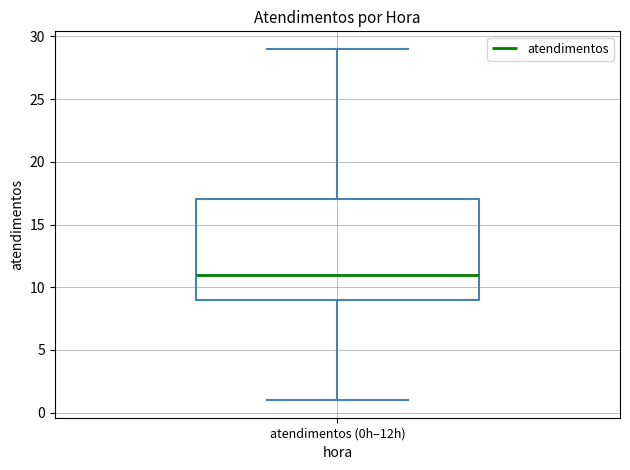

Transcribe this box plot: give where the median line is, the range the box spans, and where the two whiskers end, as read against the y-axis. The values are not printed on the chart, so give them approximately, as read against the axis.

median 11, box 9 to 17, whiskers 1 to 29